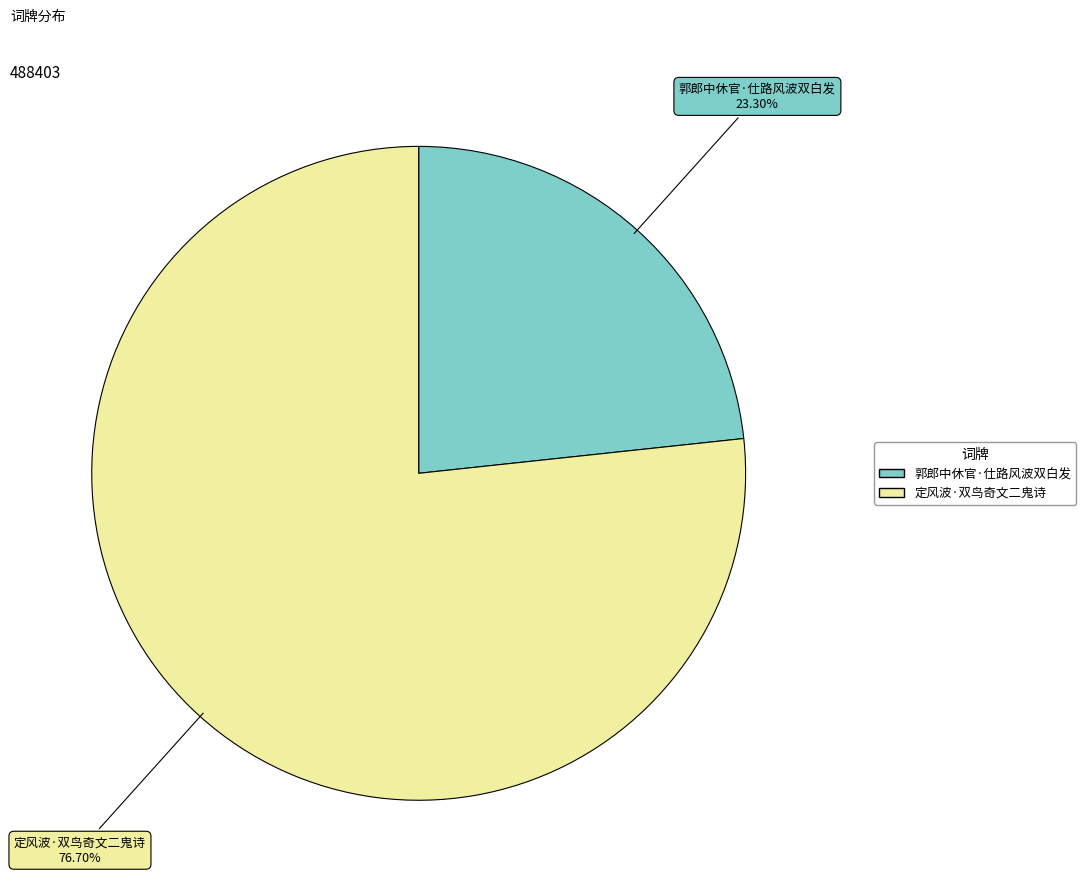

To the nearest percent, what portion does 定风波·双鸟奇文二鬼诗 represent?

77%